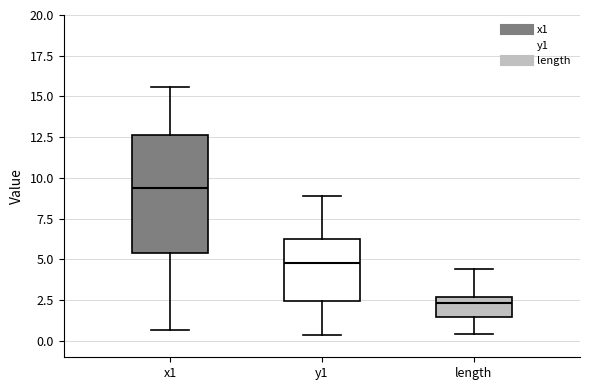

Reading left to right, transcribe this box plot: for each box, give where its median line is, the range the box spans, and where its two whiskers end, as read against the y-axis. The values are not printed on the chart, so give them approximately, as read against the axis.

x1: median 9.5, box 5.5 to 12.5, whiskers 0.5 to 15.5
y1: median 5.0, box 2.5 to 6.5, whiskers 0.5 to 9.0
length: median 2.5 (just below the box's upper edge), box 1.5 to 2.5, whiskers 0.5 to 4.5